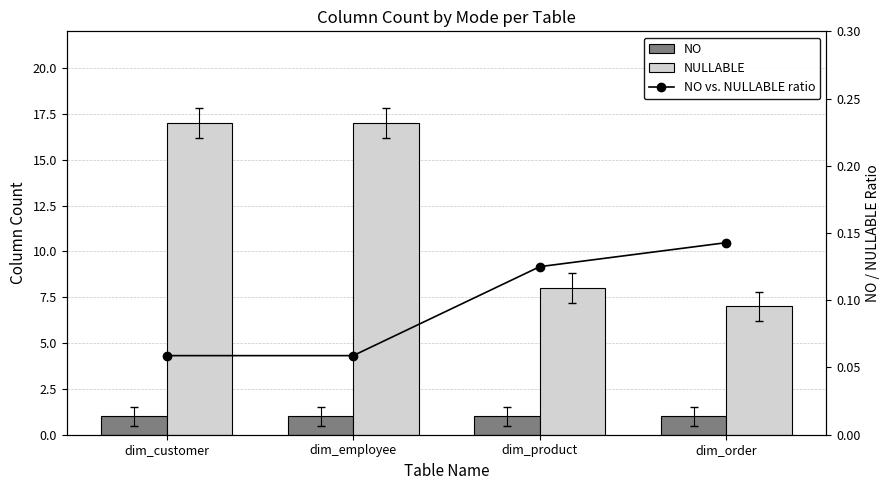

Read the NO vs. NULLABLE ratio value at dim_employee.

0.1